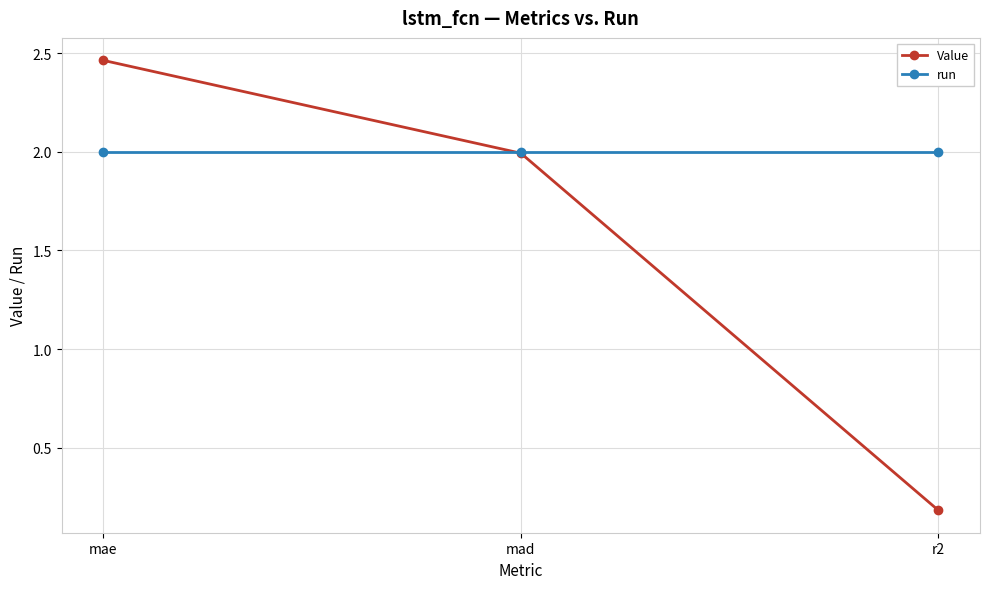

What is the label of the 2nd point from the right?

mad